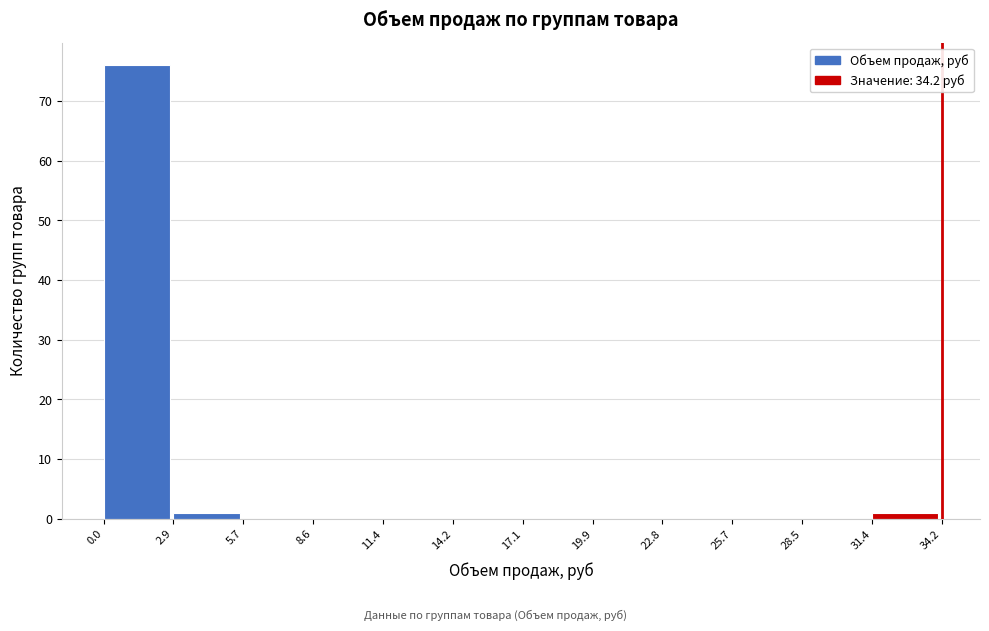

Which range on the x-axis has the tallest bar?

0.0 to 2.9